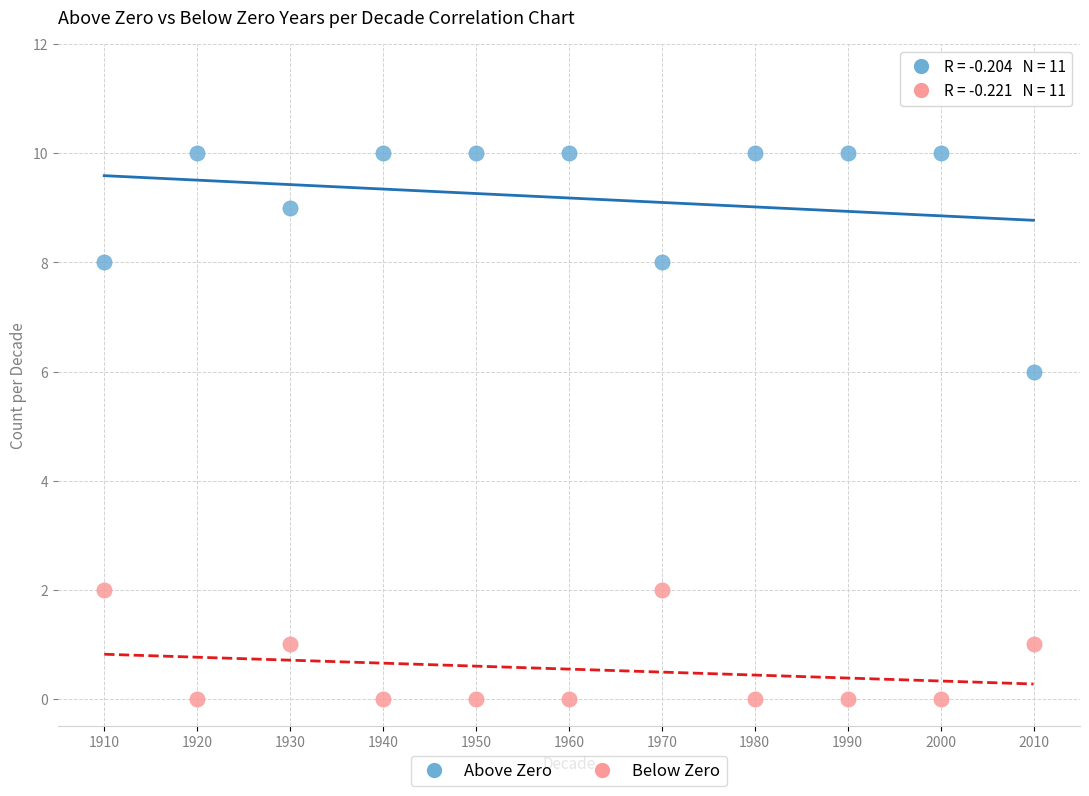

Which series has the widest spread of Y values?

Above Zero